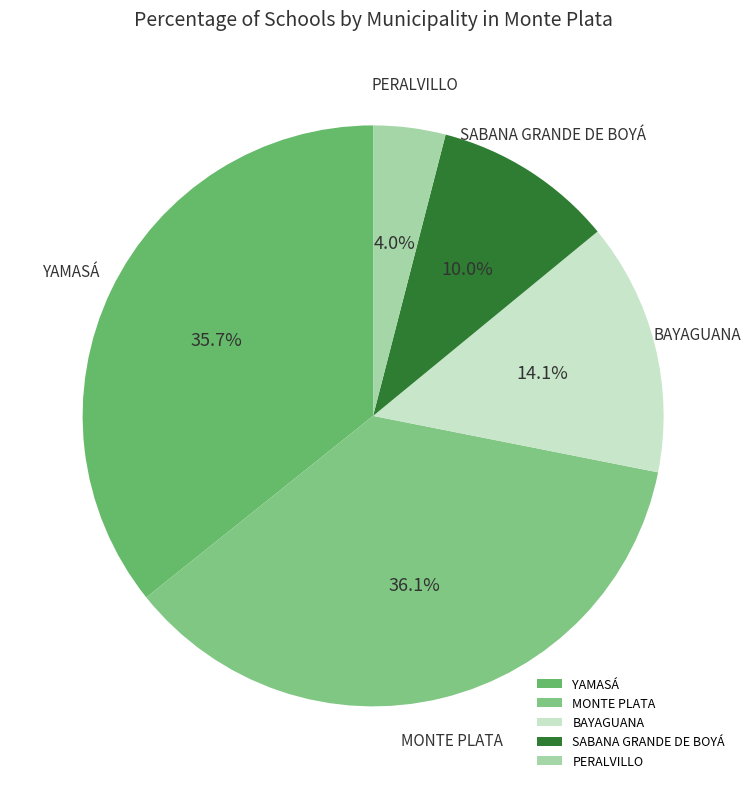

Is it true that BAYAGUANA is 6% of the pie?

False